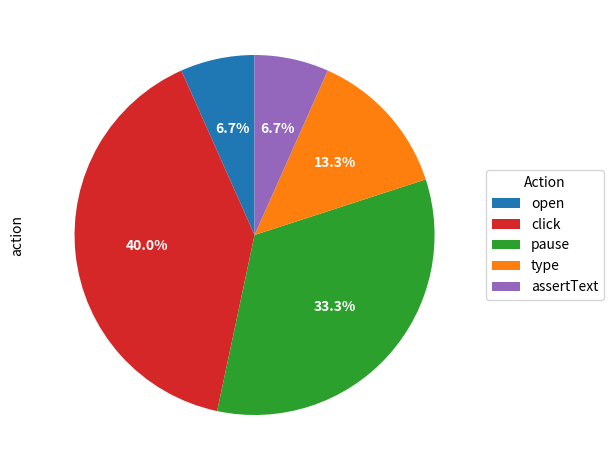

Is it true that type is 13% of the pie?

True